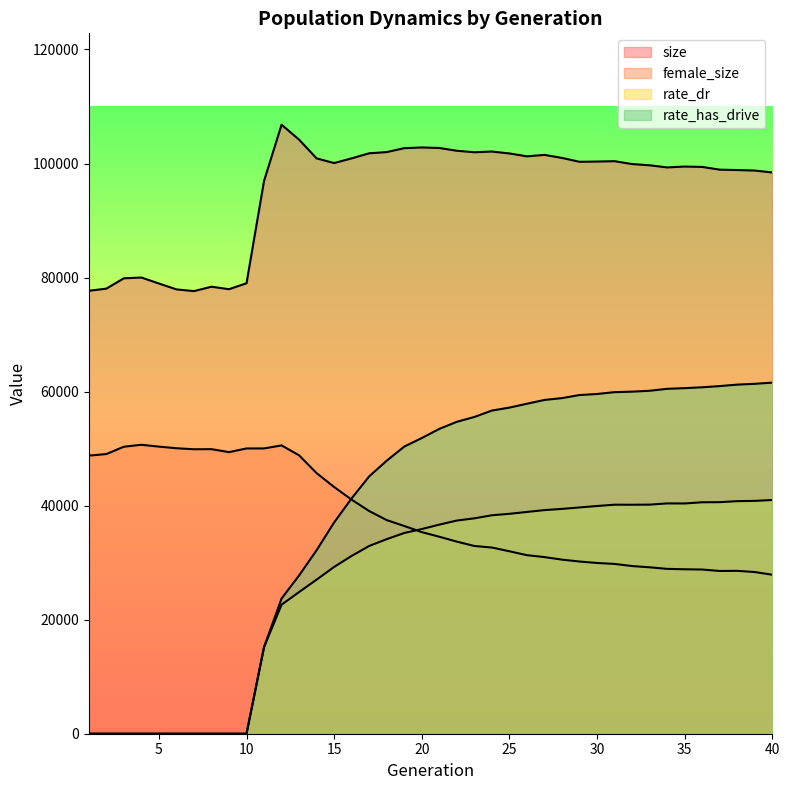

Reading left to right, extract all data points from this chart.

size: 1=77680.0	2=78054.0	3=79870.0	4=80007.0	5=78959.0	6=77925.0	7=77624.0	8=78396.0	9=77957.0	10=79002.0	11=96942.0	12=106811.0	13=104185.0	14=100900.0	15=100081.0	16=100907.0	17=101797.0	18=102004.0	19=102697.0	20=102814.0	21=102726.0	22=102241.0	23=101976.0	24=102101.0	25=101765.0	26=101261.0	27=101514.0	28=100982.0	29=100302.0	30=100345.0	31=100409.0	32=99904.0	33=99691.0	34=99315.0	35=99468.0	36=99404.0	37=98925.0	38=98857.0	39=98766.0	40=98432.0
female_size: 1=48768.0	2=49047.0	3=50331.0	4=50674.0	5=50351.0	6=50066.0	7=49889.0	8=49906.0	9=49386.0	10=50028.0	11=50033.0	12=50564.0	13=48823.0	14=45696.0	15=43264.0	16=41045.0	17=39051.0	18=37462.0	19=36431.0	20=35359.0	21=34546.0	22=33687.0	23=32925.0	24=32653.0	25=31998.0	26=31312.0	27=30978.0	28=30530.0	29=30199.0	30=29948.0	31=29776.0	32=29405.0	33=29187.0	34=28910.0	35=28840.0	36=28796.0	37=28540.0	38=28565.0	39=28356.0	40=27883.0
rate_dr: 1=0.0	2=0.0	3=0.0	4=0.0	5=0.0	6=0.0	7=0.0	8=0.0	9=0.0	10=0.0	11=15189.4	12=22628.1	13=24846.2	14=27024.6	15=29253.4	16=31184.6	17=32927.3	18=34121.3	19=35204.1	20=35893.3	21=36668.6	22=37383.8	23=37774.4	24=38311.8	25=38566.8	26=38892.4	27=39216.3	28=39428.7	29=39683.3	30=39934.0	31=40164.2	32=40159.1	33=40176.9	34=40390.3	35=40381.4	36=40591.0	37=40609.6	38=40787.0	39=40836.4	40=40988.4
rate_has_drive: 1=0.0	2=0.0	3=0.0	4=0.0	5=0.0	6=0.0	7=0.0	8=0.0	9=0.0	10=0.0	11=15189.4	12=23714.2	13=27751.3	14=32188.7	15=37055.3	16=41285.9	17=45135.3	18=47884.4	19=50354.9	20=51854.6	21=53461.6	22=54703.3	23=55551.7	24=56674.0	25=57195.9	26=57871.2	27=58537.7	28=58857.7	29=59397.6	30=59581.2	31=59904.5	32=59989.4	33=60147.0	34=60486.5	35=60605.4	36=60758.5	37=60968.1	38=61225.9	39=61364.7	40=61576.4